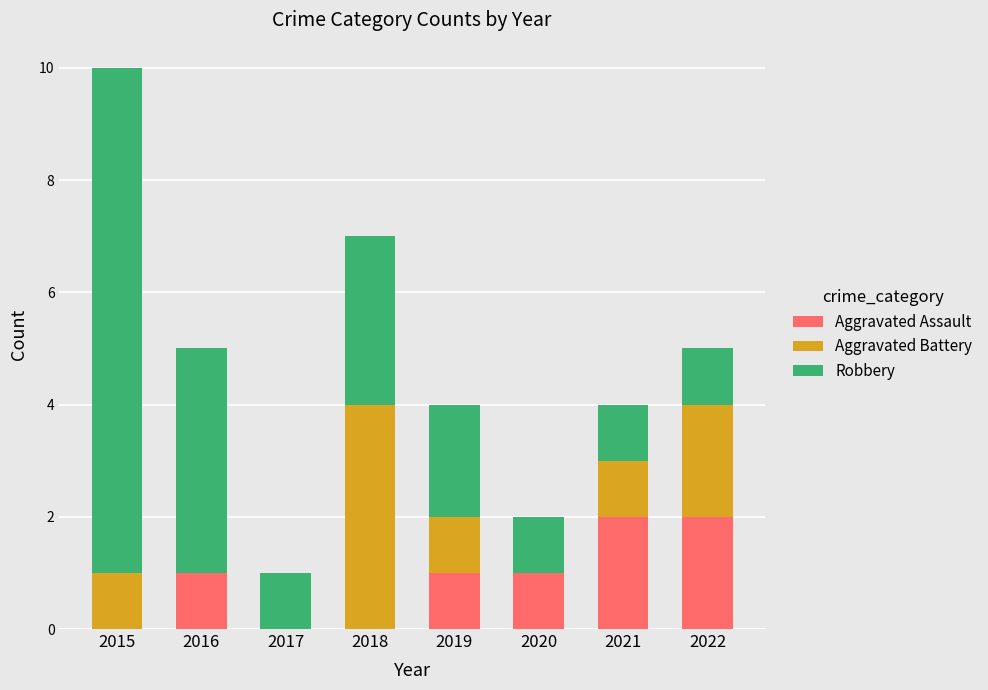

Is it true that Aggravated Assault equals 0 at 2019?

False